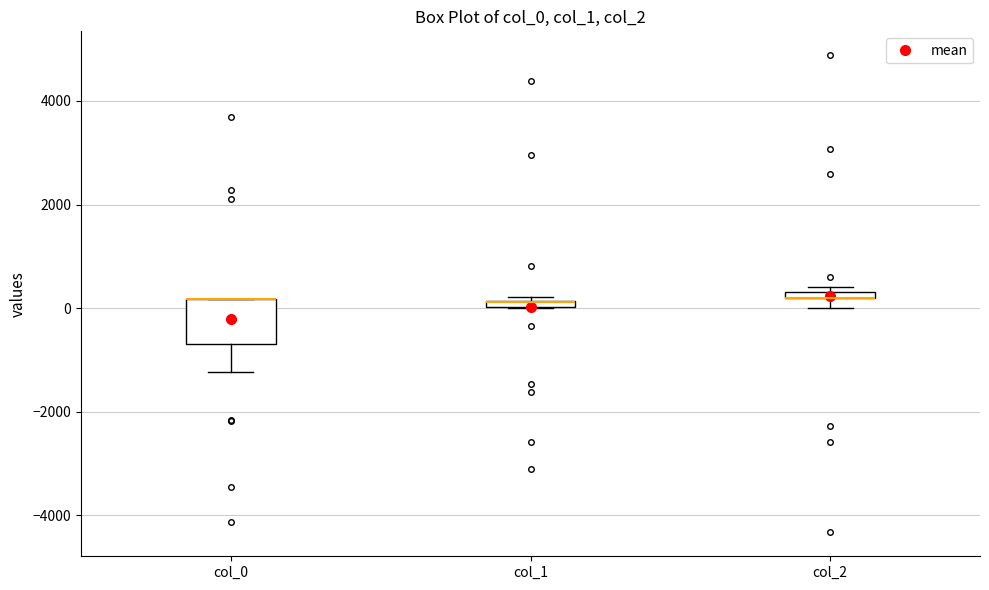

Where is the lower edge of the box for col_0 on the y-axis? The values are not printed on the chart, so give them approximately, as read against the axis.

-600